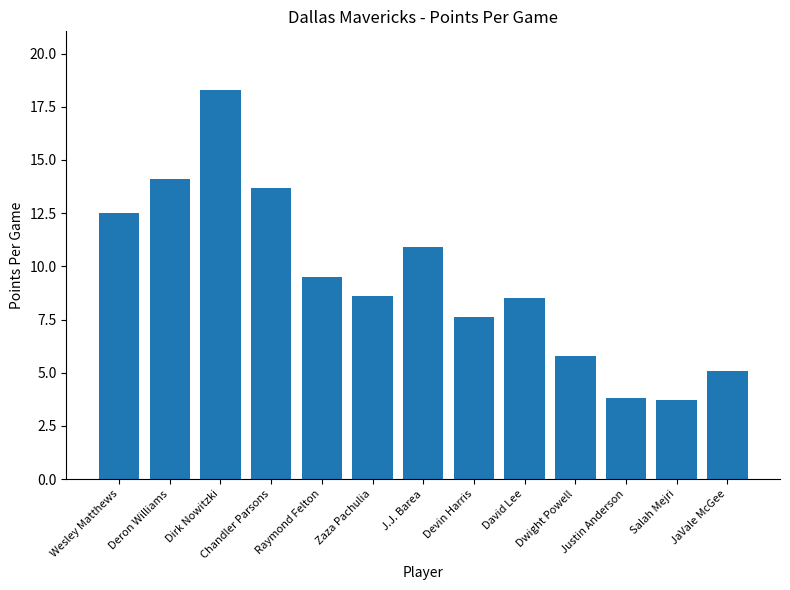

What is the approximate value at Salah Mejri?

3.7